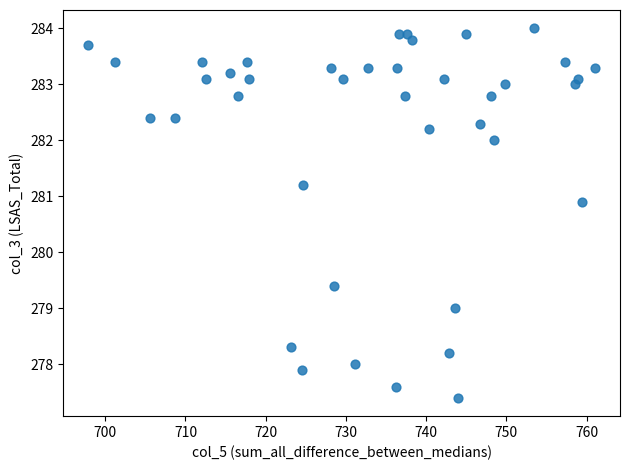

What Y value in the scatter plot is closest to 280?

279.4